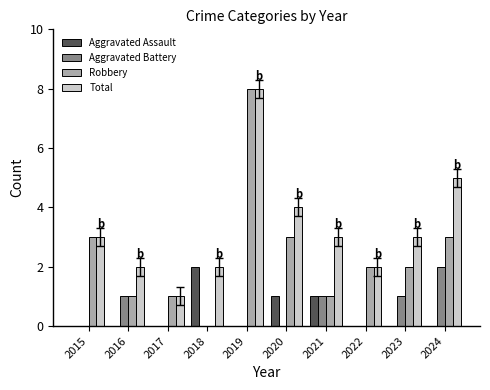

At which category does the chart reach its peak across all series?

2019